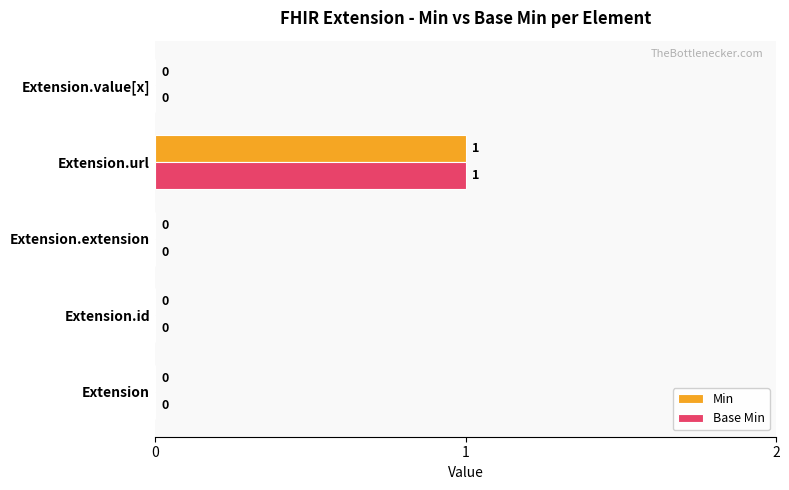

At which category is the sum across all series the highest?

Extension.url